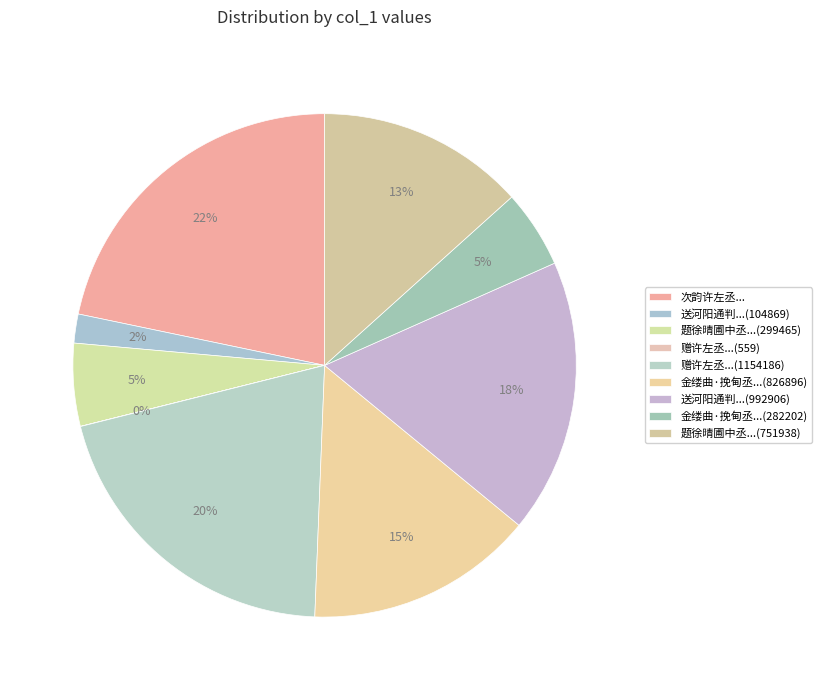

Which slice is the largest?

次韵许左丞...